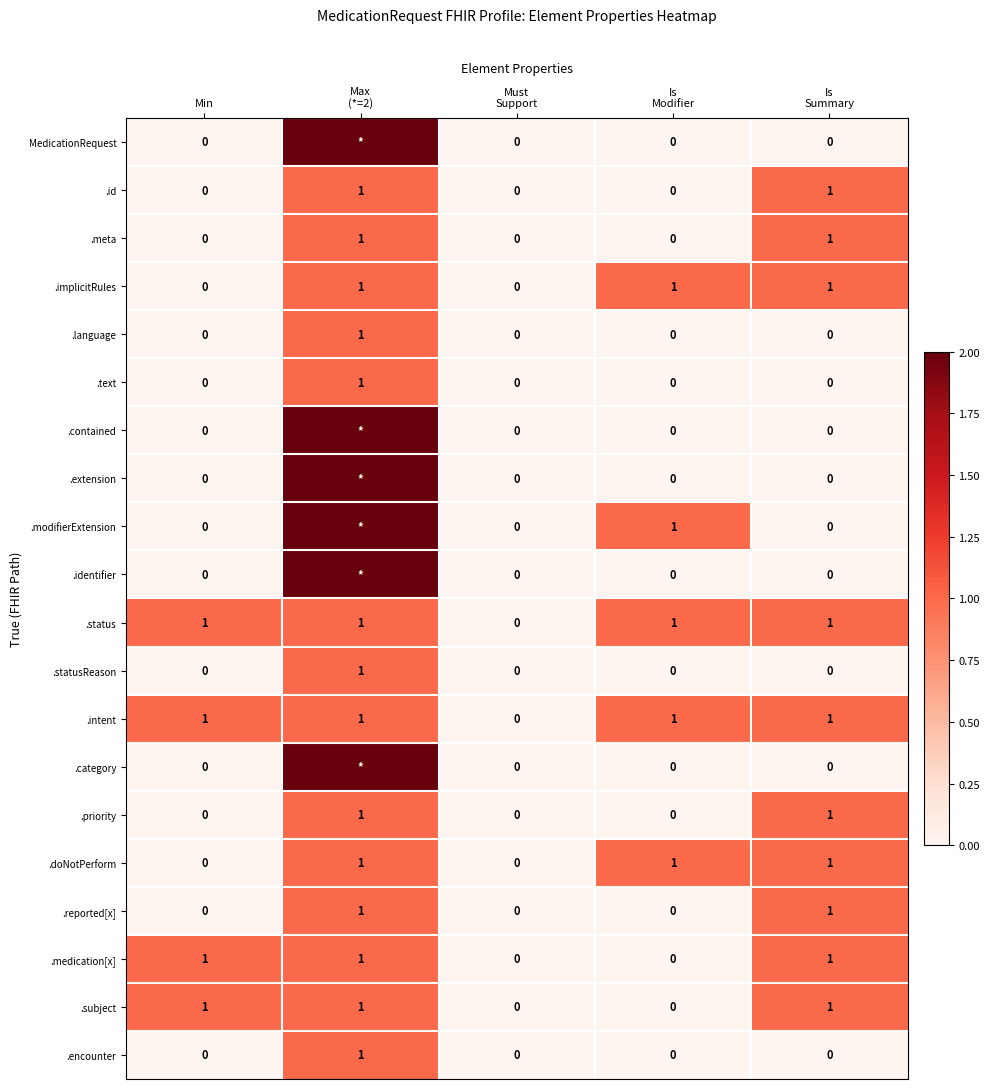

The .meta series shows 0 at Min. True or false?

True